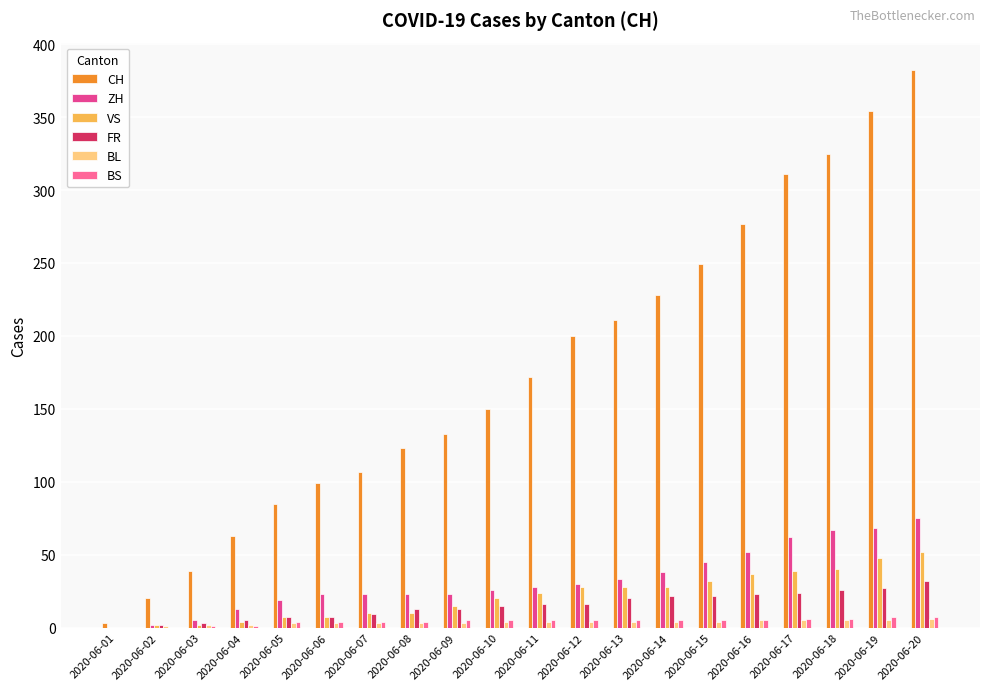

What is the greatest value displayed?

382